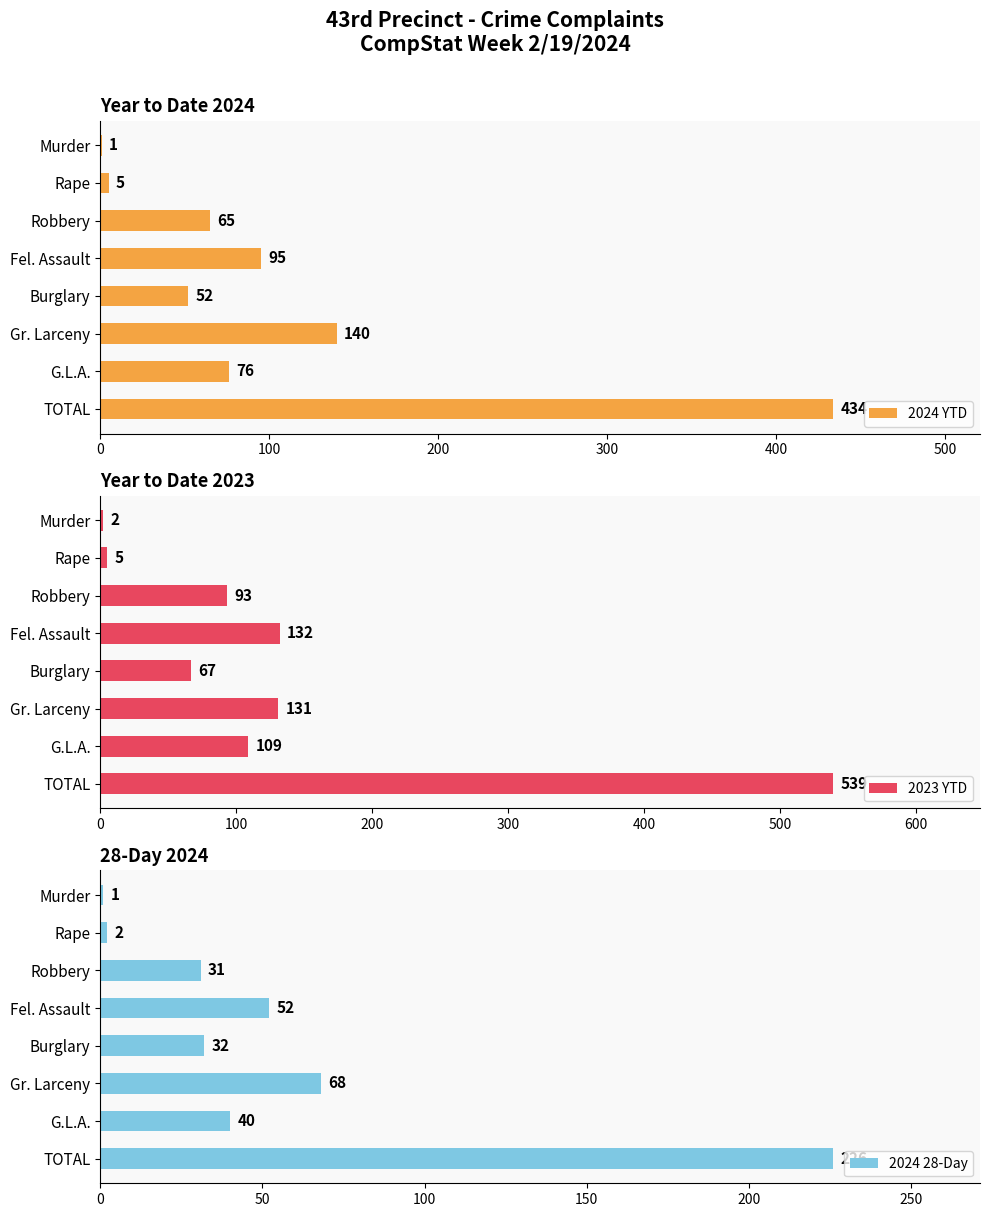

The 2023 YTD series shows 34 at Robbery. True or false?

False